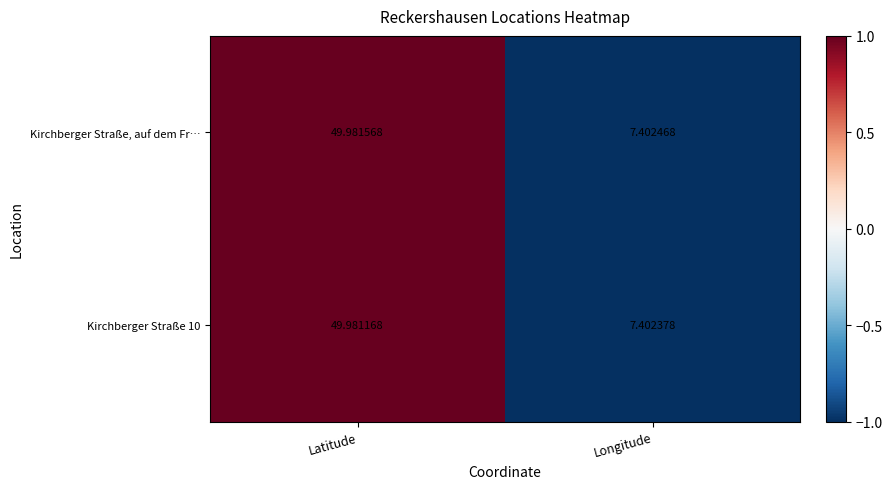

Which series has the largest total across all categories?

Kirchberger Straße, auf dem Fr…